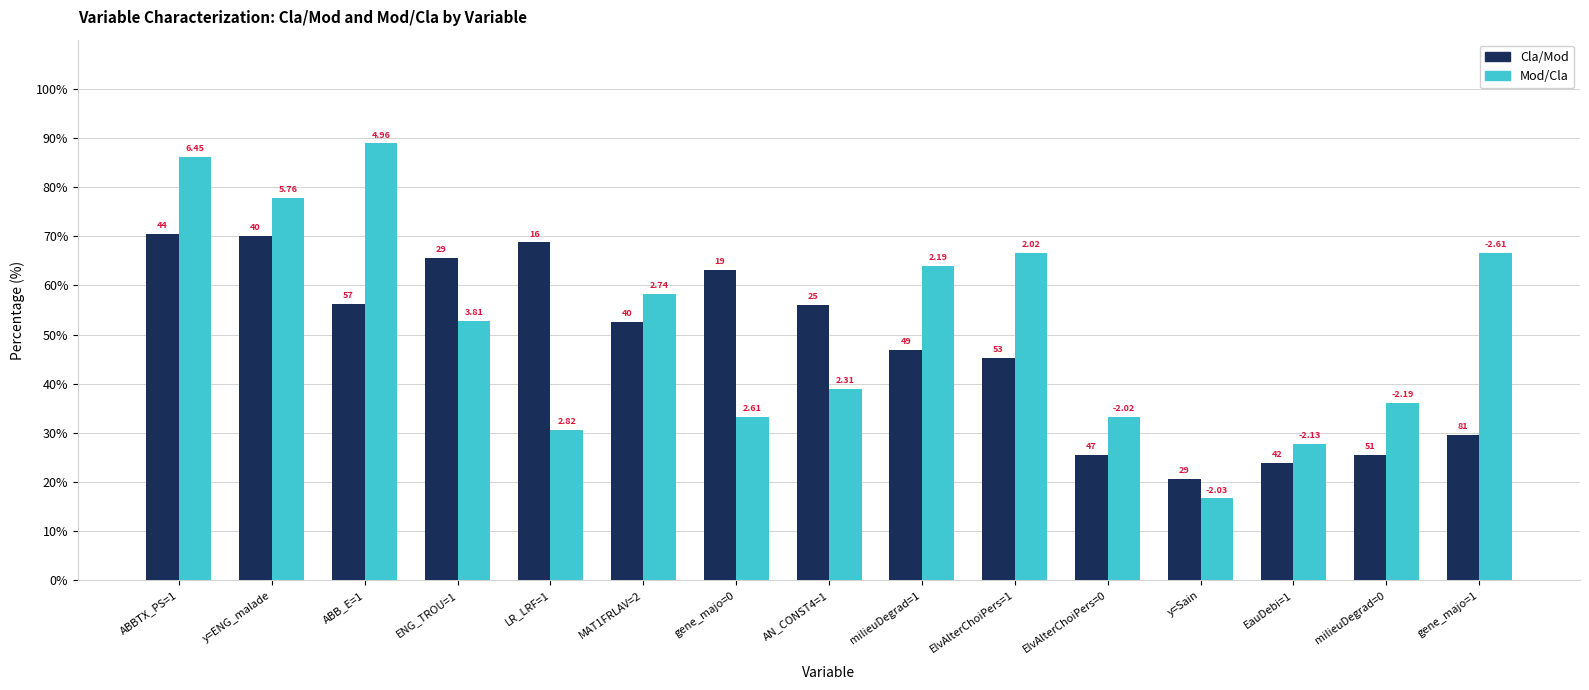

At how many categories does at least one series exceed 46?

11